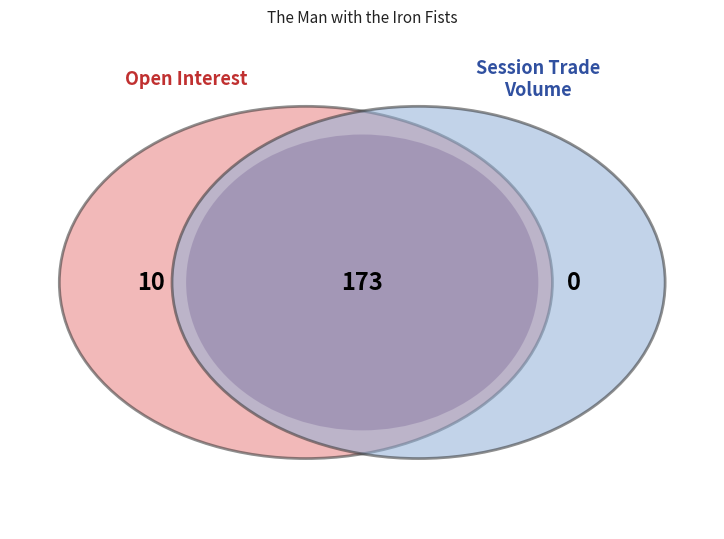

To the nearest percent, what is the average slice percentage?

10%